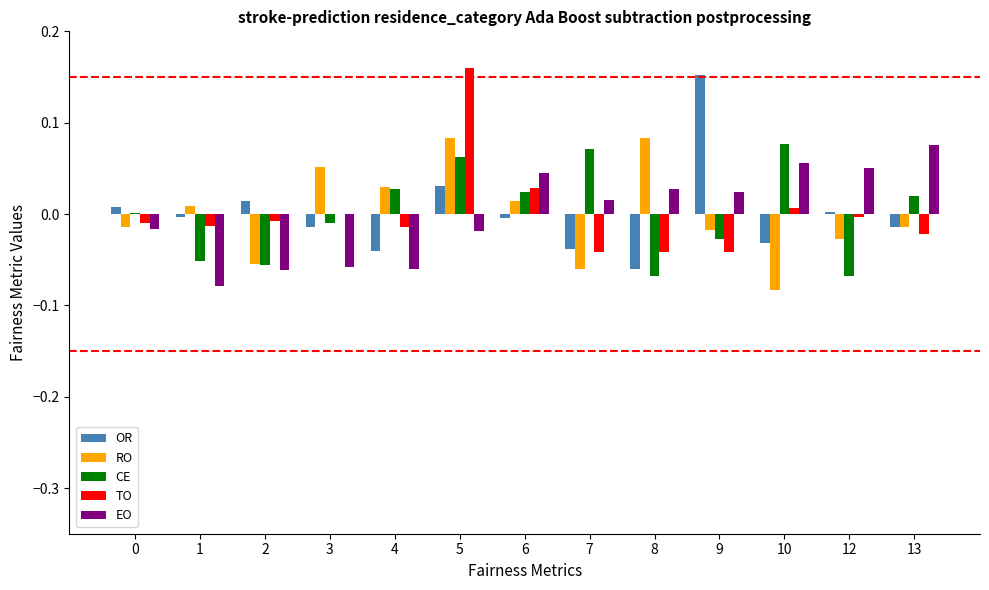

The RO series shows -0.0 at 7. True or false?

False